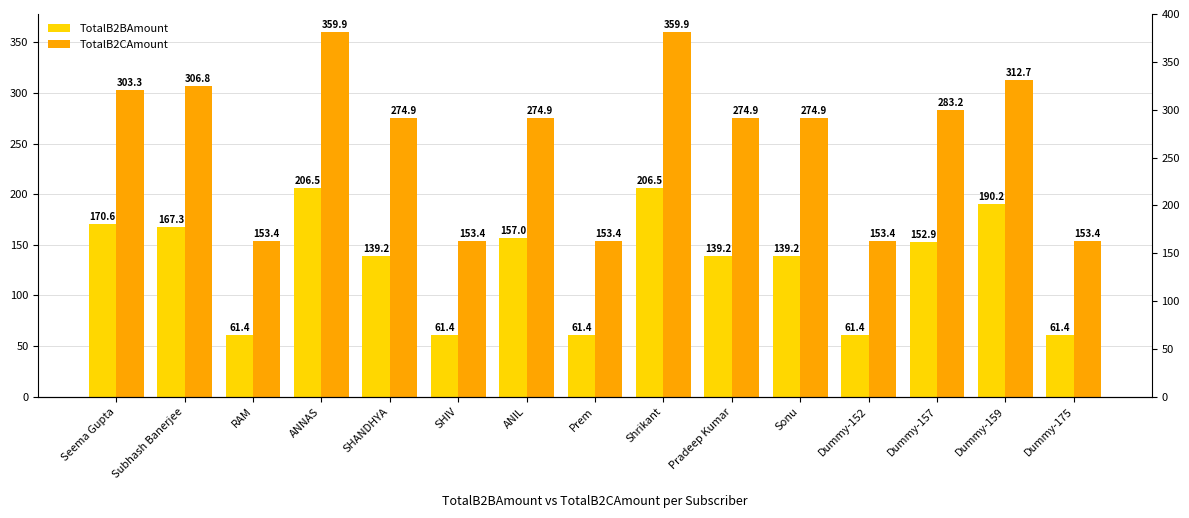

Between SHIV and Dummy-159, which series saw the biggest shift?

TotalB2CAmount